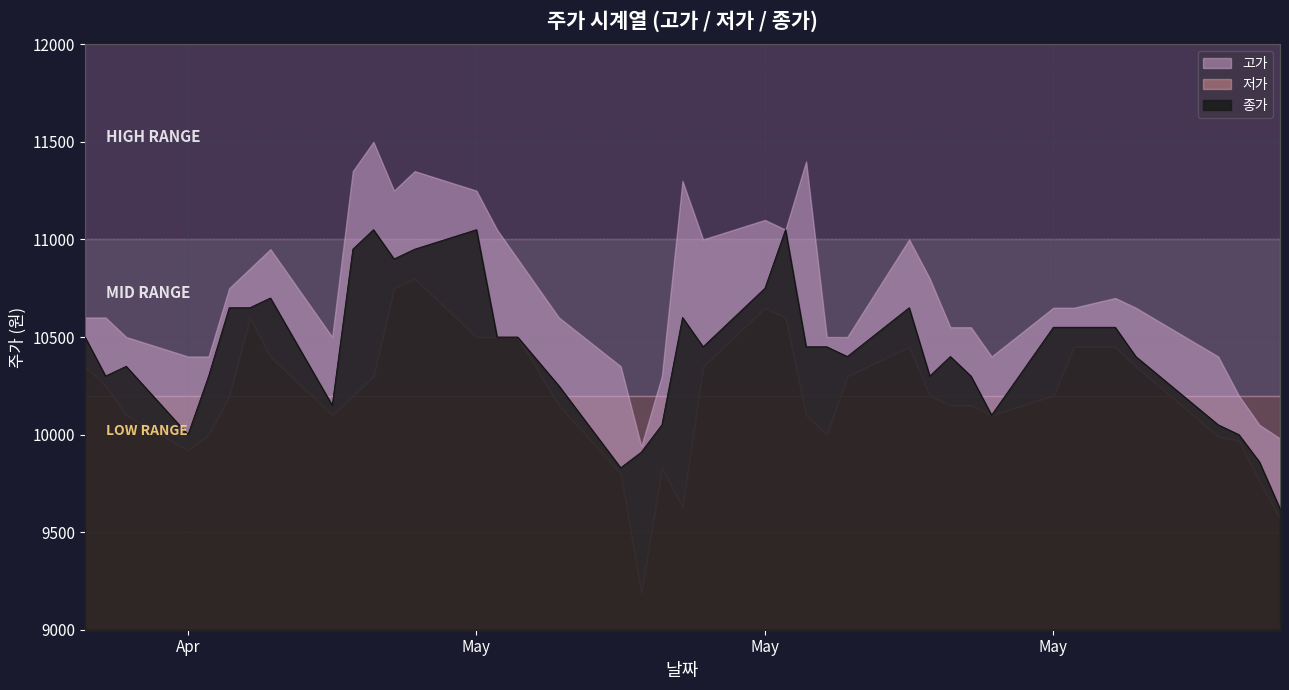

True or false: 저가 has a value of 10800 at 2022-04-29.

True